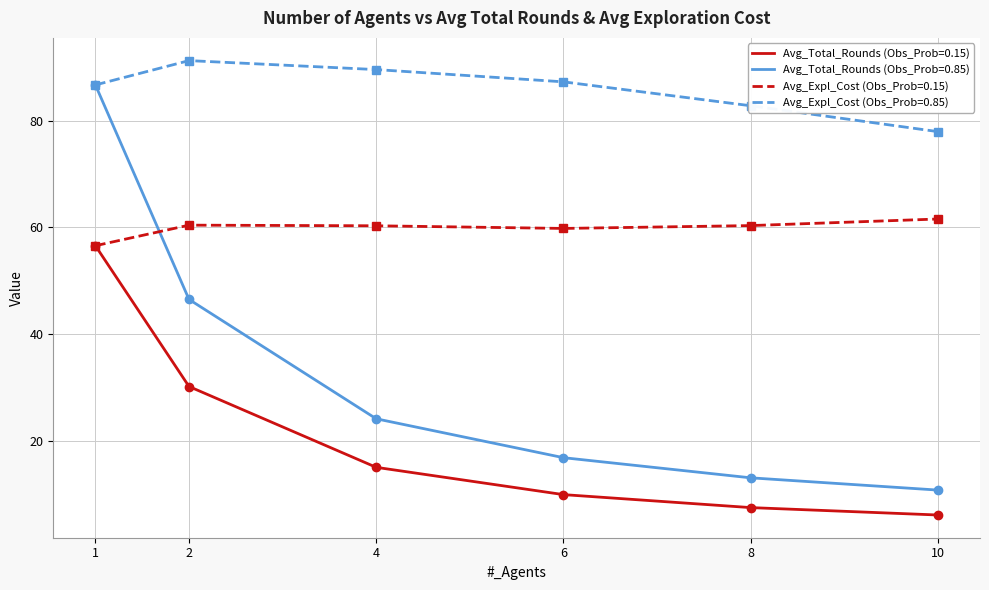

Which series has the widest spread of values?

Avg_Total_Rounds (Obs_Prob=0.85)